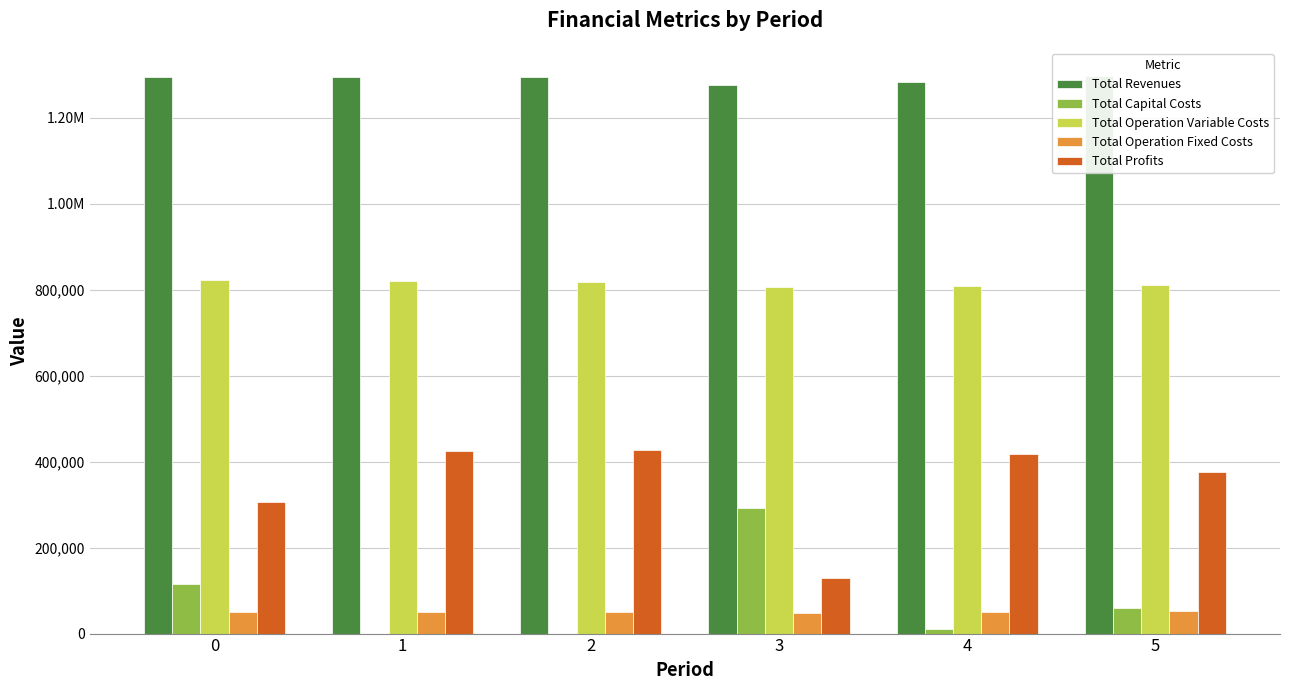

What are all the series names shown in the legend?

Total Revenues, Total Capital Costs, Total Operation Variable Costs, Total Operation Fixed Costs, Total Profits